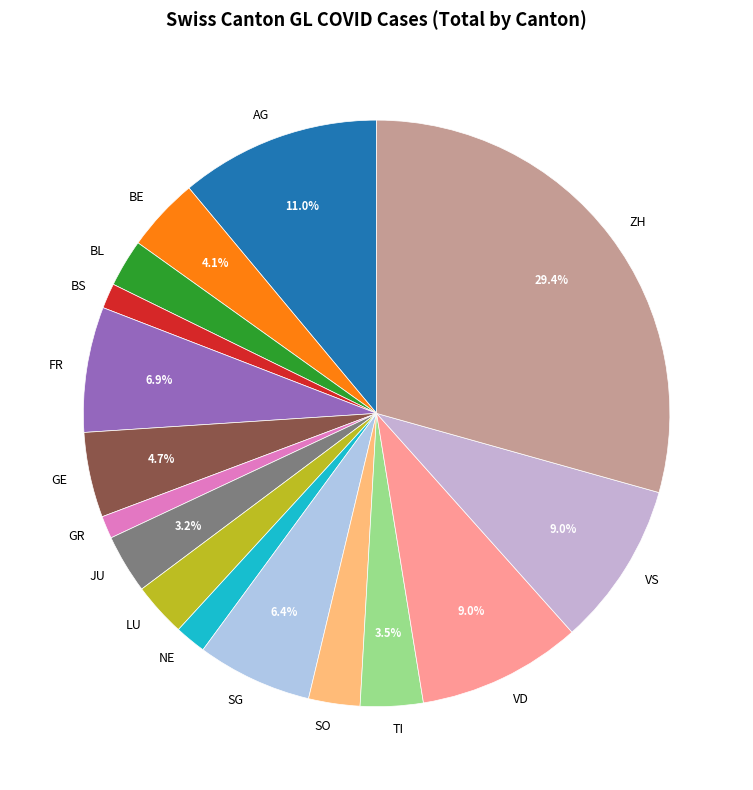

To the nearest percent, what is the combined percentage of SG and SO?

9%